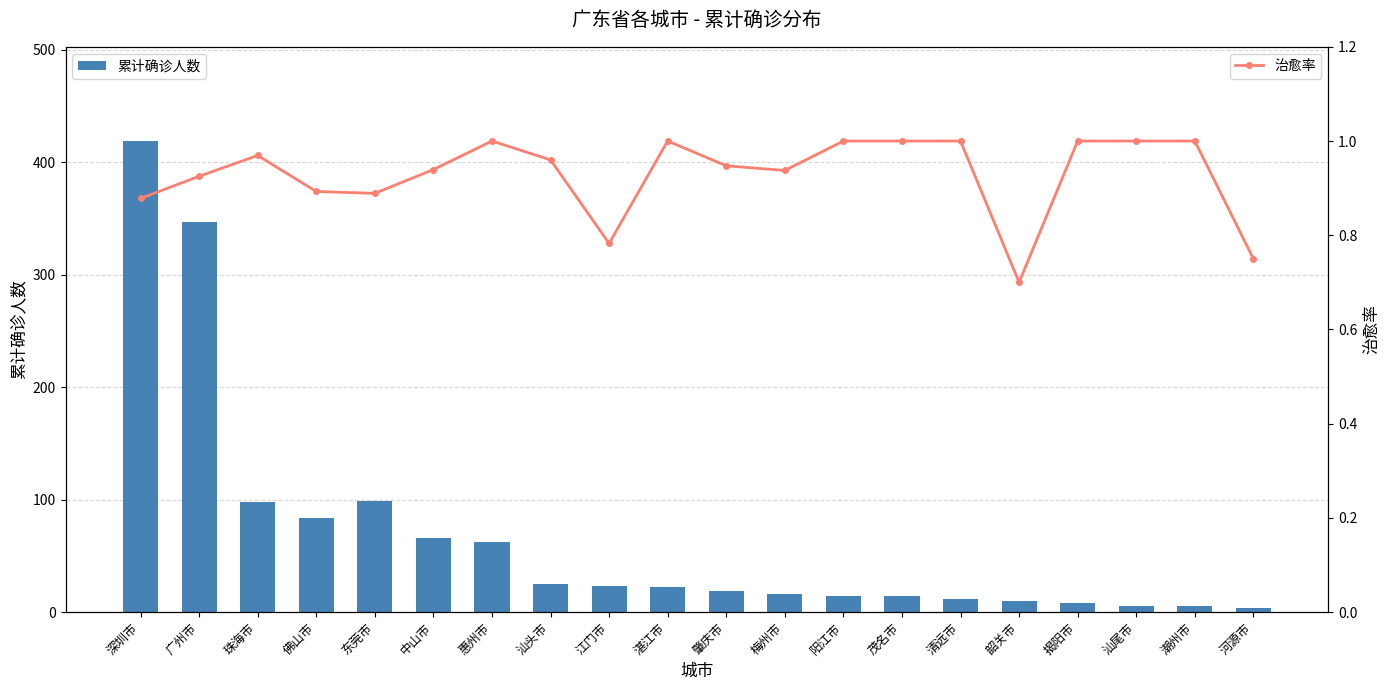

What is the maximum value shown in the chart?

419.0